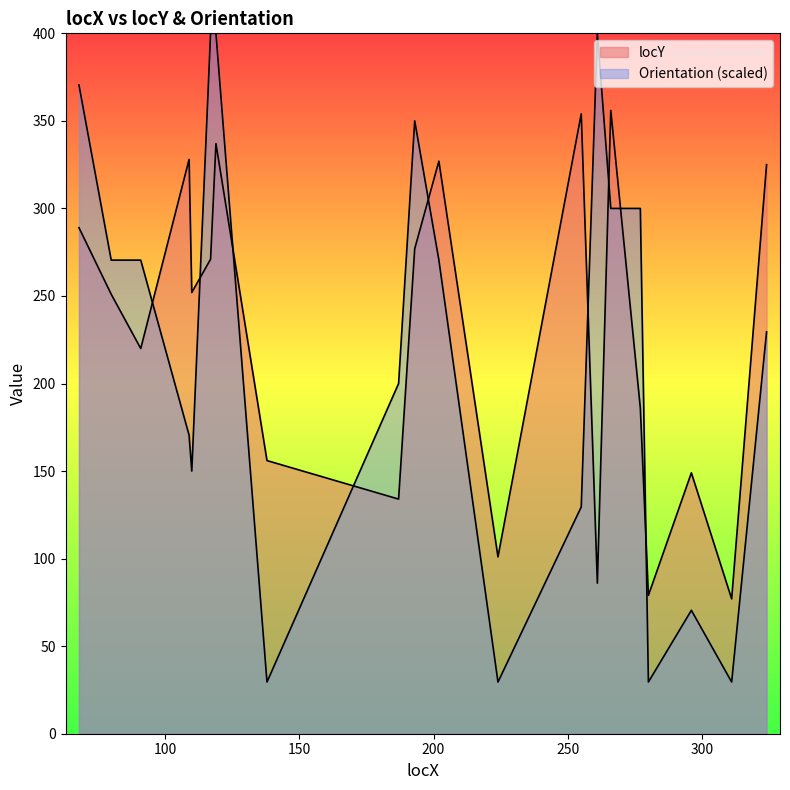

The value of Orientation at 109 is 170.5. True or false?

True